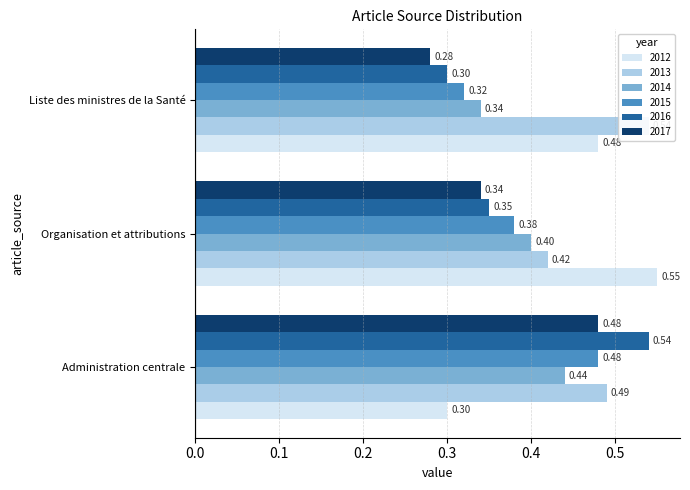

What is the difference between the maximum and minimum values in the 2017 series?

0.2